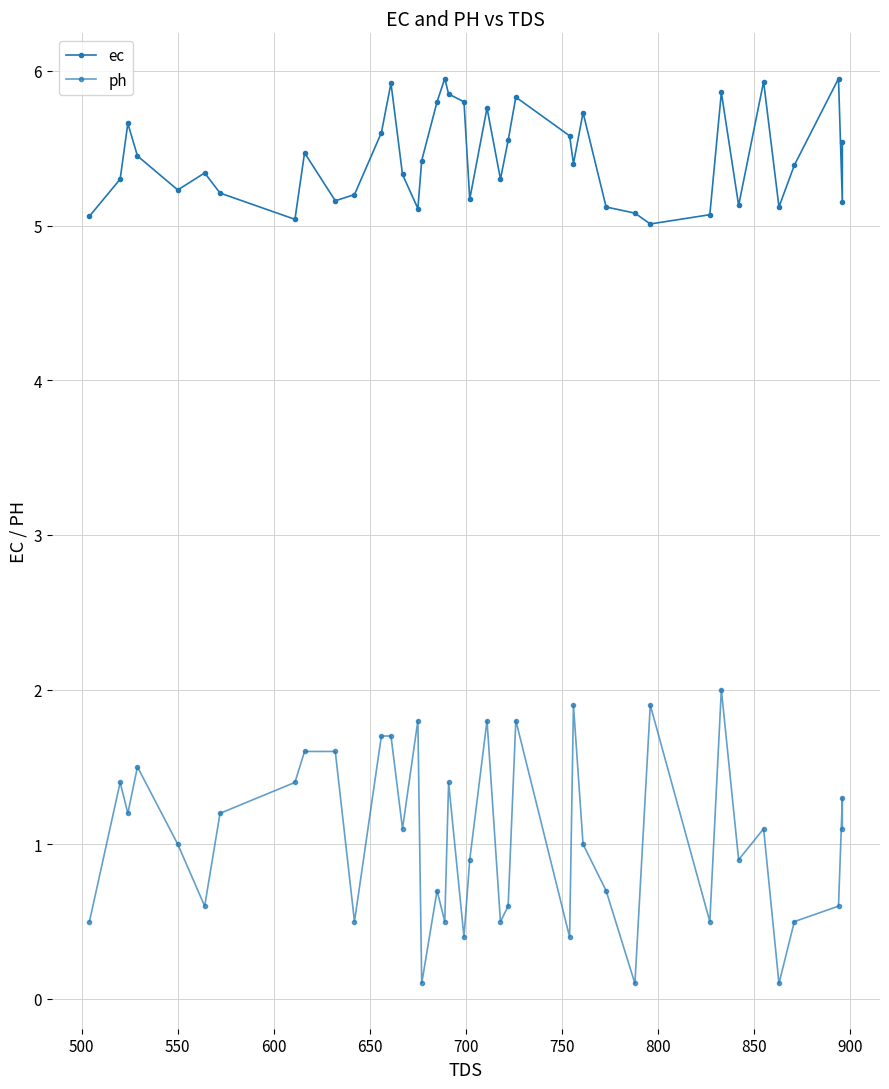

What is the maximum value shown in the chart?

6.0